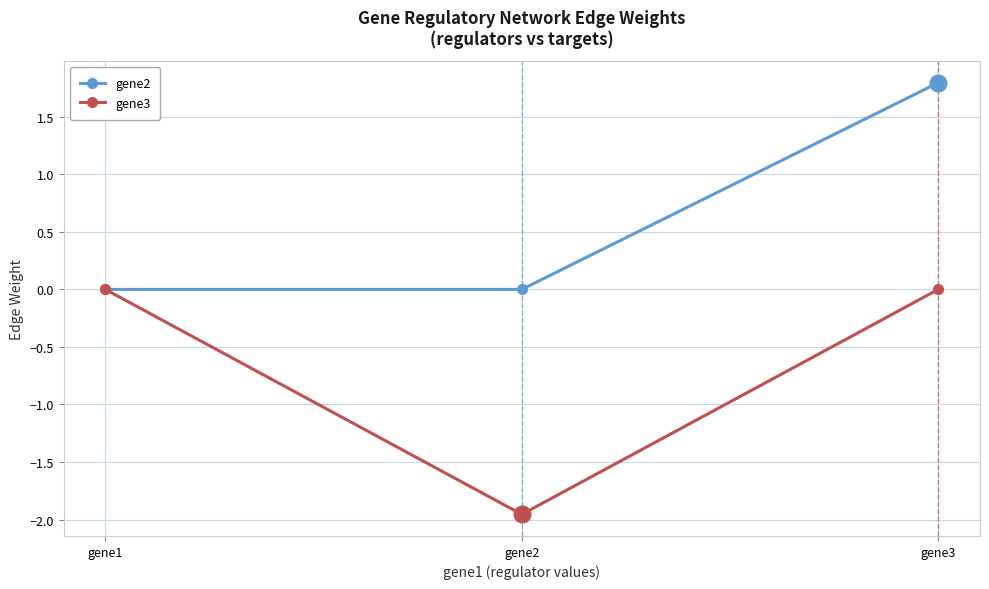

What is the difference between the maximum and minimum values in the gene2 series?

1.8